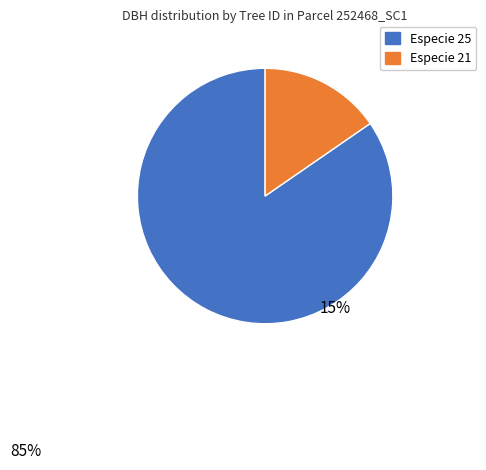

Is there a majority slice in this chart?

Yes